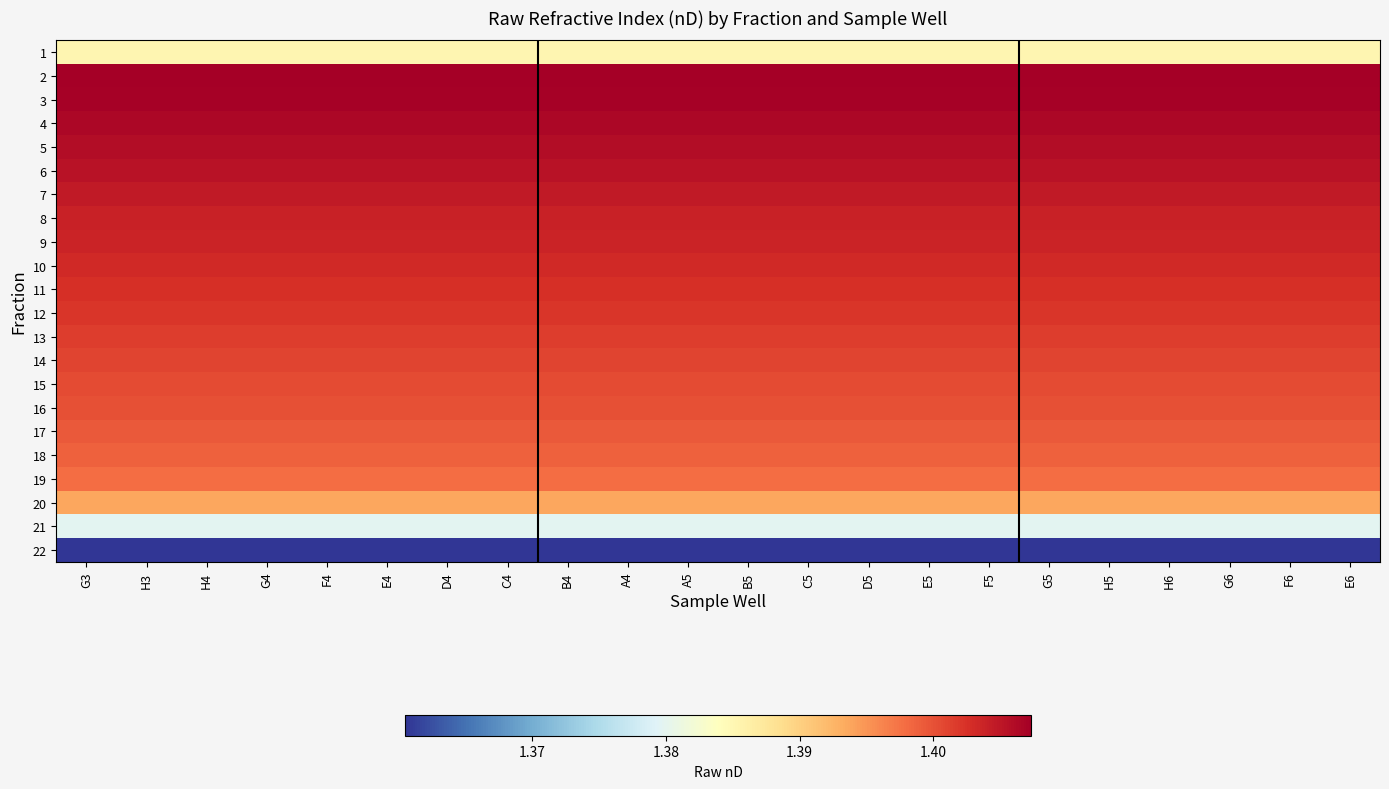

What is the total value across all series at G3?

30.8